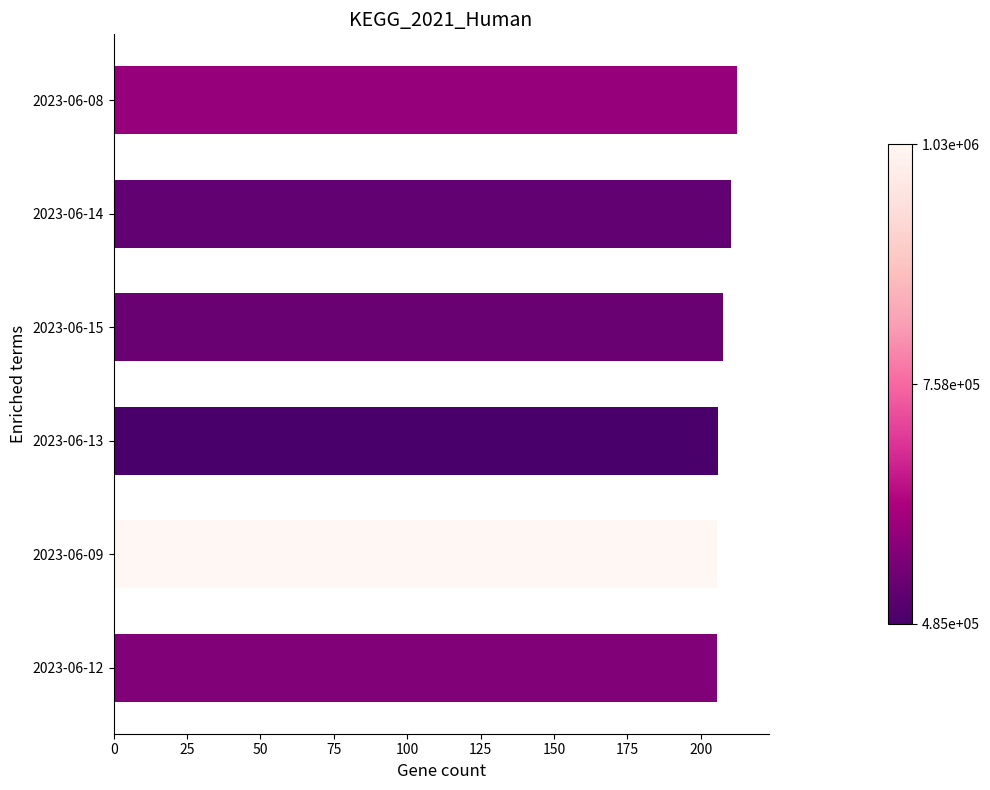

How many bars are there in total?

6